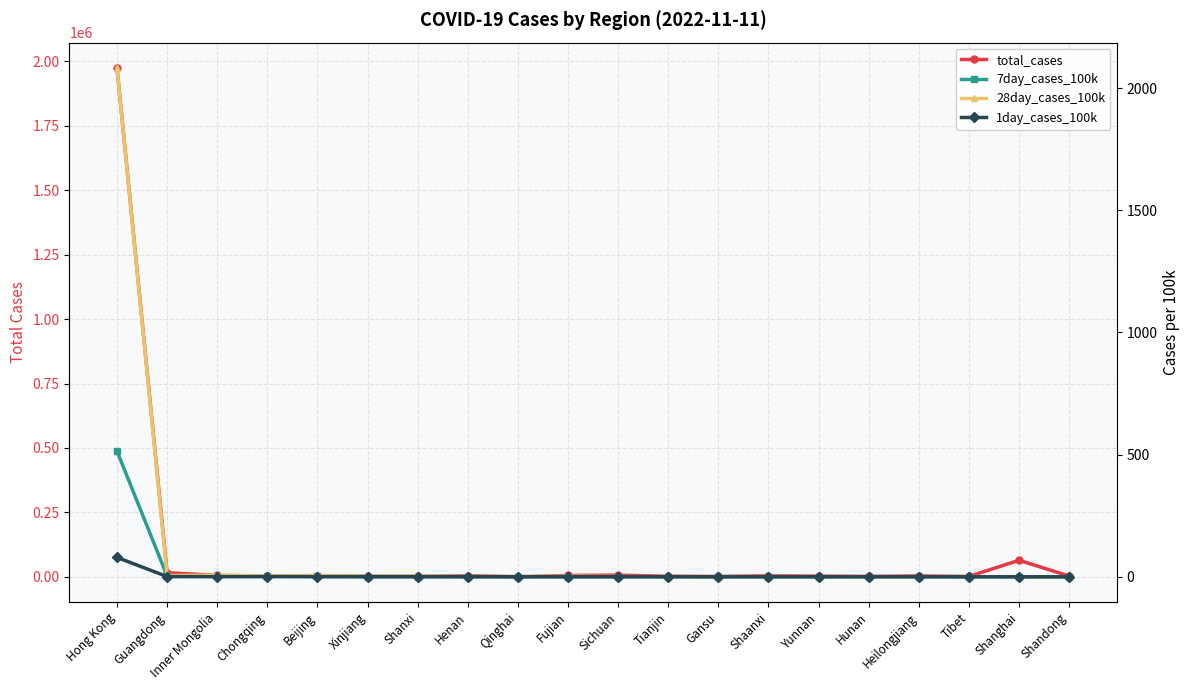

Reading right to left, transcribe all the data shown in this chart.

total_cases: 3260.0	64331.0	1464.0	3589.0	1831.0	2790.0	4240.0	1426.0	2519.0	6616.0	5389.0	299.0	4379.0	1803.0	2116.0	5241.0	2201.0	5776.0	16117.0	1973906.0
7day_cases_100k: 0.1	0.1	0.1	0.1	0.2	0.2	0.2	0.2	0.2	0.3	0.3	0.4	0.8	0.9	0.9	1.7	2.5	2.8	3.2	514.2
28day_cases_100k: 0.1	0.4	0.7	0.4	0.5	0.4	1.1	0.3	0.8	0.7	2.2	1.1	1.0	2.8	2.5	4.3	3.3	6.8	5.1	2082.5
1day_cases_100k: 0.0	0.0	0.0	0.1	0.0	0.1	0.0	0.0	0.1	0.1	0.1	0.1	0.1	0.3	0.2	0.4	0.6	0.4	0.7	79.3